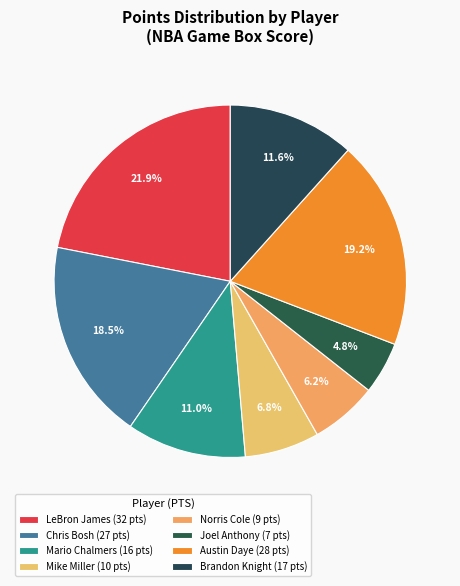

How many segments does this pie chart have?

8